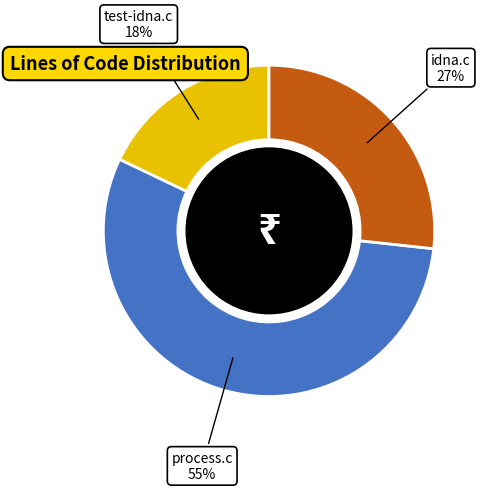

To the nearest percent, what is the difference between the largest and smallest slice percentages?

37%